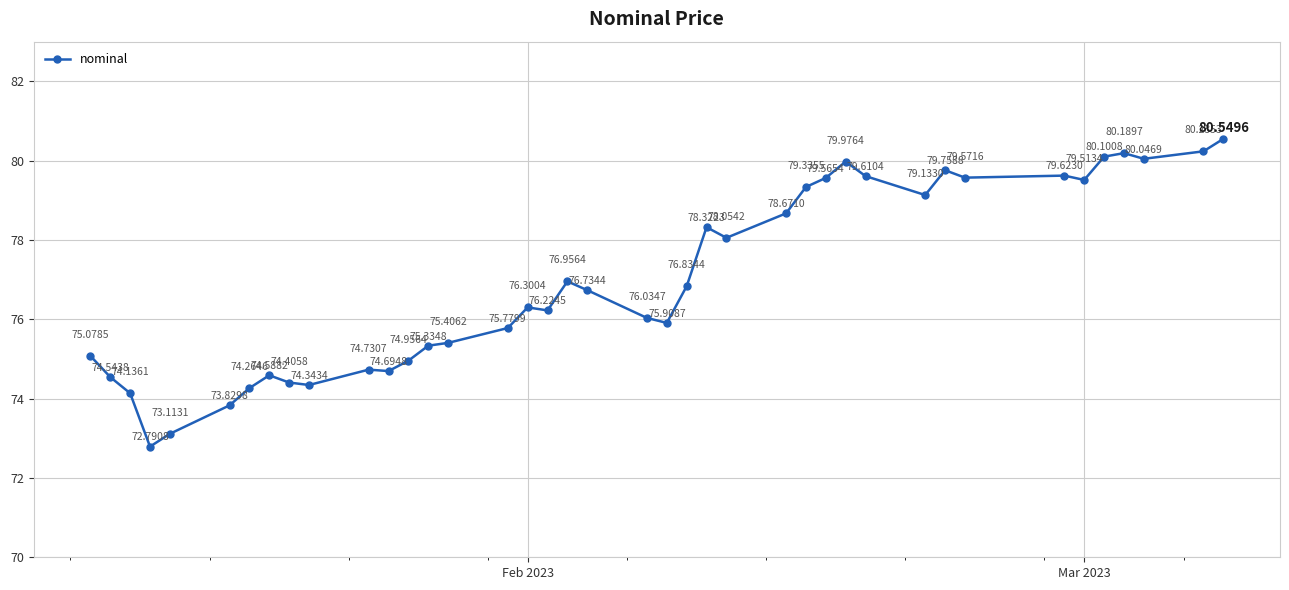

True or false: the data has more than 2 interior local peaks.

True